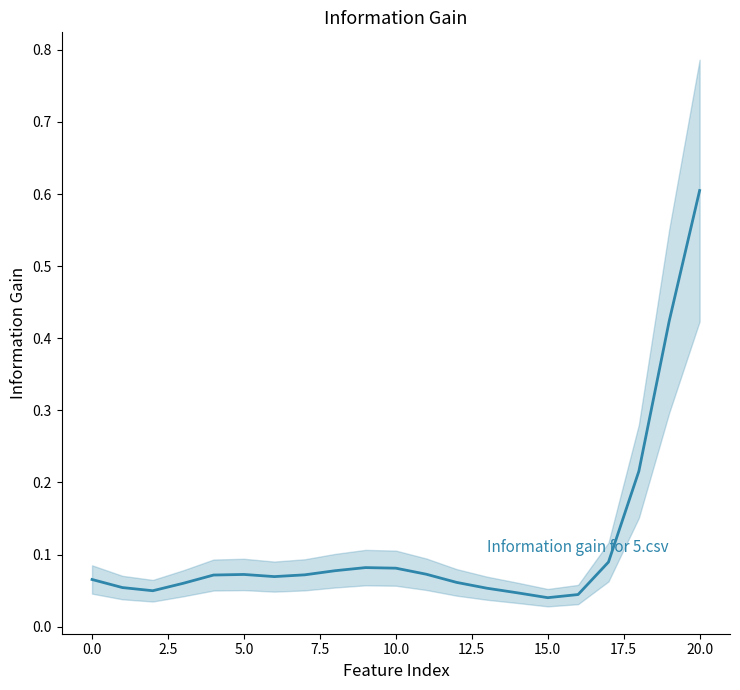

What is the label of the 5th point from the right?

16